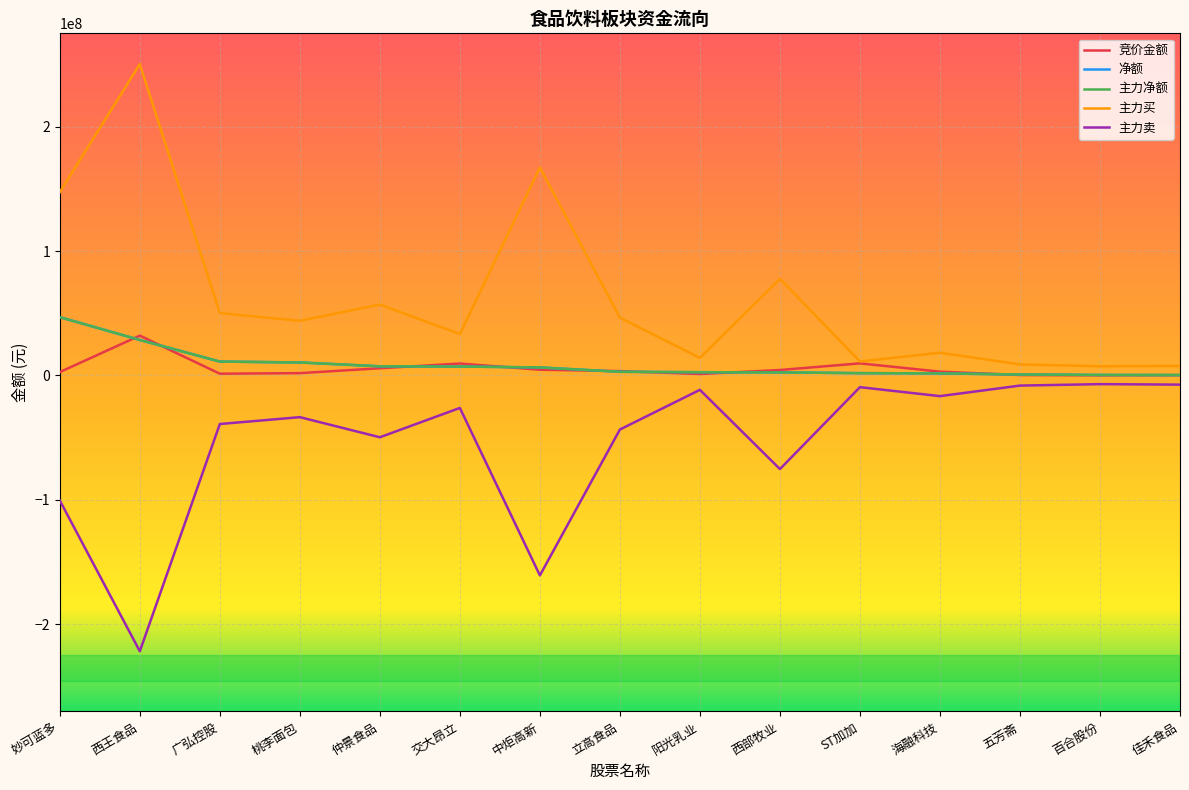

What is the difference between the second highest and minimum values in the 主力卖 series?

214555314